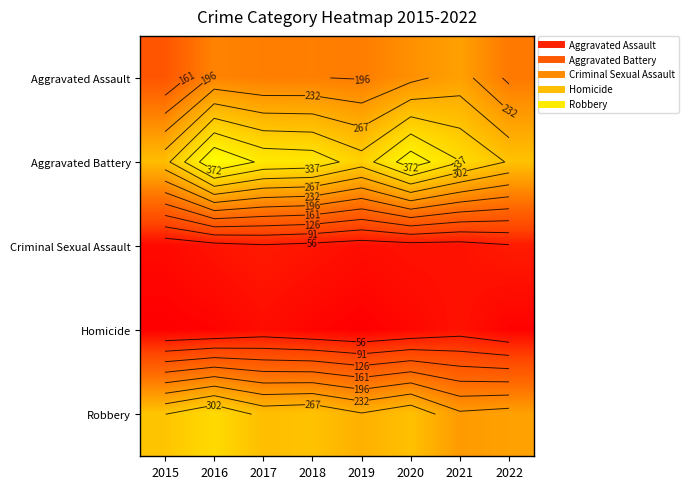

Which series has the largest total across all categories?

Aggravated Battery